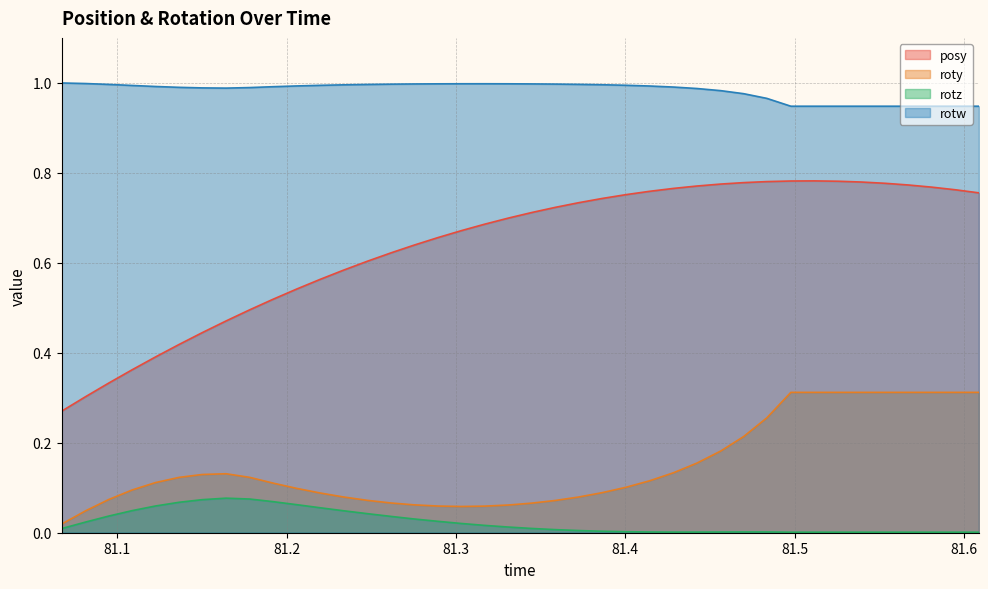

Reading left to right, list all the values displayed in this chart.

posy: 0.3	0.3	0.3	0.4	0.4	0.4	0.4	0.5	0.5	0.5	0.5	0.6	0.6	0.6	0.6	0.6	0.7	0.7	0.7	0.7	0.7	0.7	0.7	0.7	0.8	0.8	0.8	0.8	0.8	0.8	0.8	0.8	0.8	0.8	0.8	0.8	0.8	0.8	0.8	0.8
roty: 0.0	0.0	0.1	0.1	0.1	0.1	0.1	0.1	0.1	0.1	0.1	0.1	0.1	0.1	0.1	0.1	0.1	0.1	0.1	0.1	0.1	0.1	0.1	0.1	0.1	0.1	0.1	0.2	0.2	0.2	0.3	0.3	0.3	0.3	0.3	0.3	0.3	0.3	0.3	0.3
rotz: 0.0	0.0	0.0	0.0	0.1	0.1	0.1	0.1	0.1	0.1	0.1	0.1	0.0	0.0	0.0	0.0	0.0	0.0	0.0	0.0	0.0	0.0	0.0	0.0	0.0	0.0	0.0	0.0	0.0	0.0	0.0	0.0	0.0	0.0	0.0	0.0	0.0	0.0	0.0	0.0
rotw: 1.0	1.0	1.0	1.0	1.0	1.0	1.0	1.0	1.0	1.0	1.0	1.0	1.0	1.0	1.0	1.0	1.0	1.0	1.0	1.0	1.0	1.0	1.0	1.0	1.0	1.0	1.0	1.0	1.0	1.0	1.0	0.9	0.9	0.9	0.9	0.9	0.9	0.9	0.9	0.9